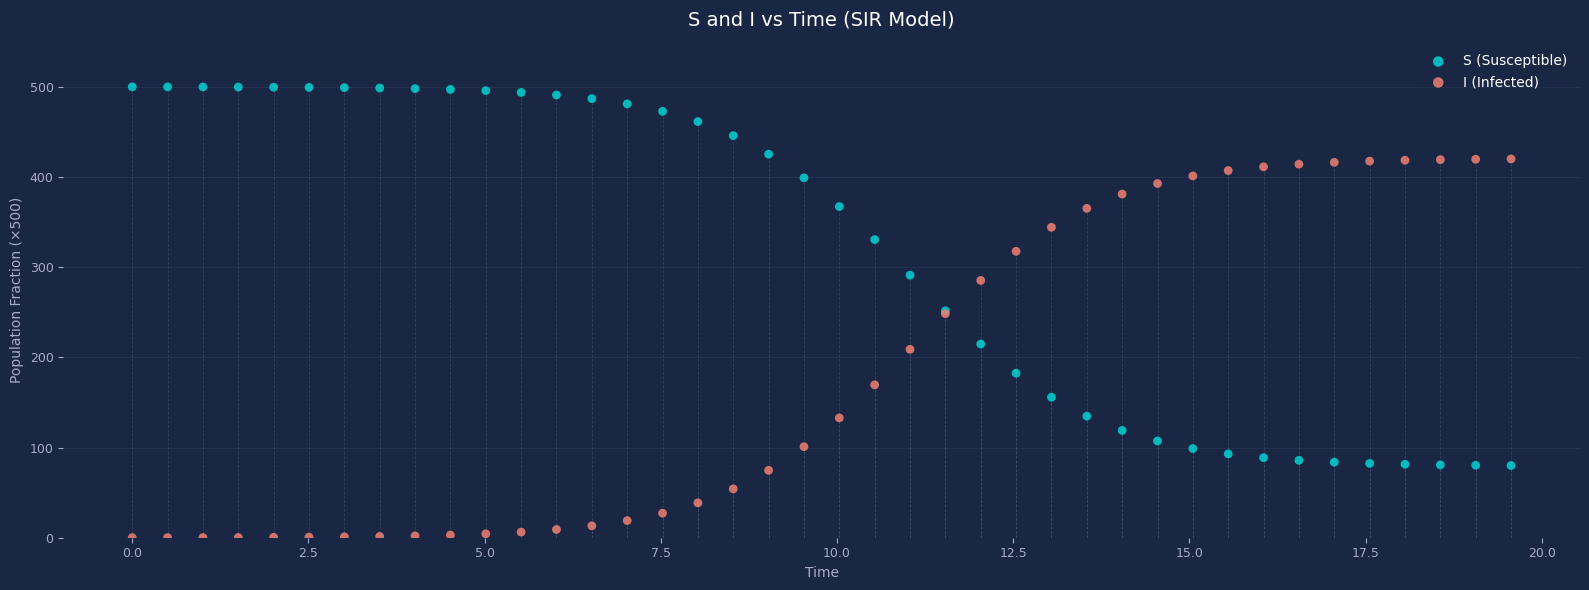

Which series contains the highest Y value?

S (Susceptible)